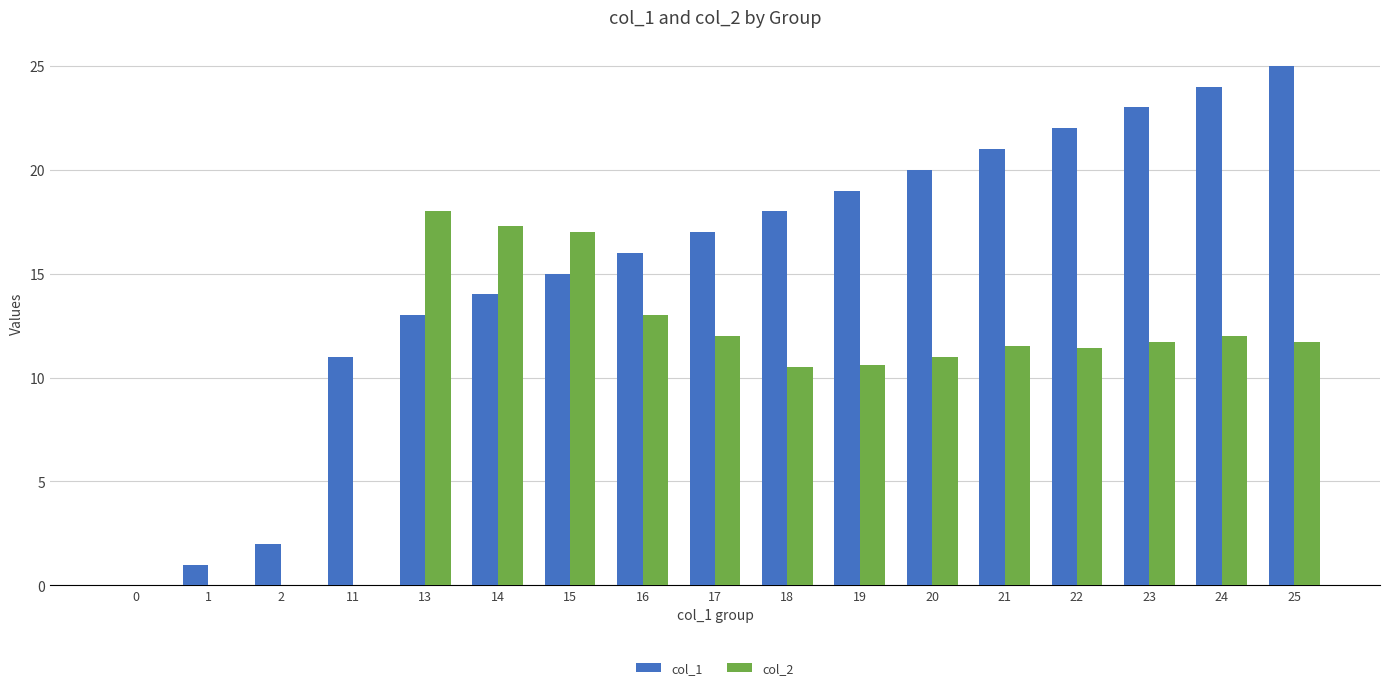

Between 2 and 13, which series saw the biggest shift?

col_2